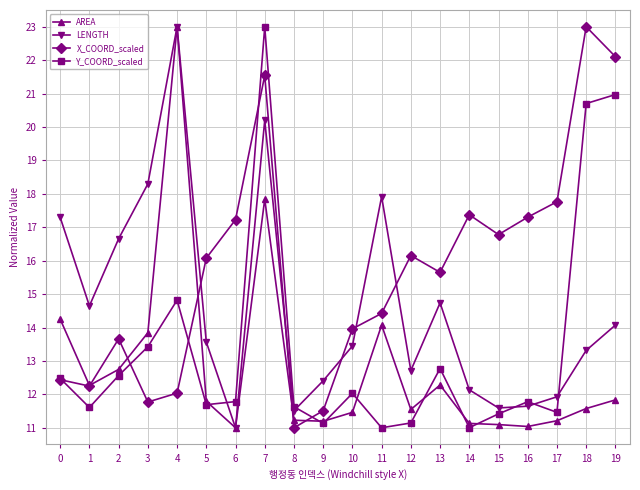

Where do X_COORD_scaled and LENGTH first cross each other?

4 and 5